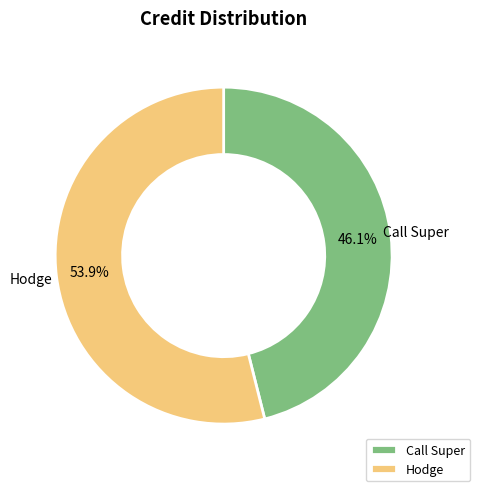

What is the total percentage of Hodge and Call Super?

100.0%